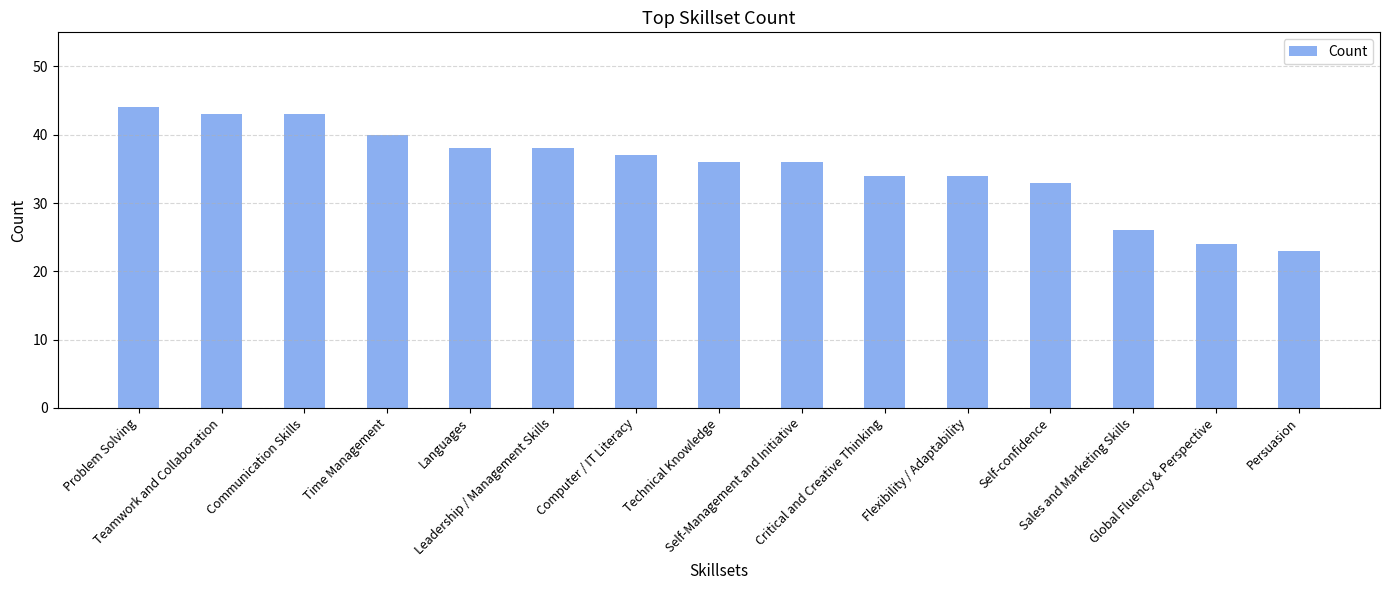

What is the difference between the maximum and second lowest values?

20